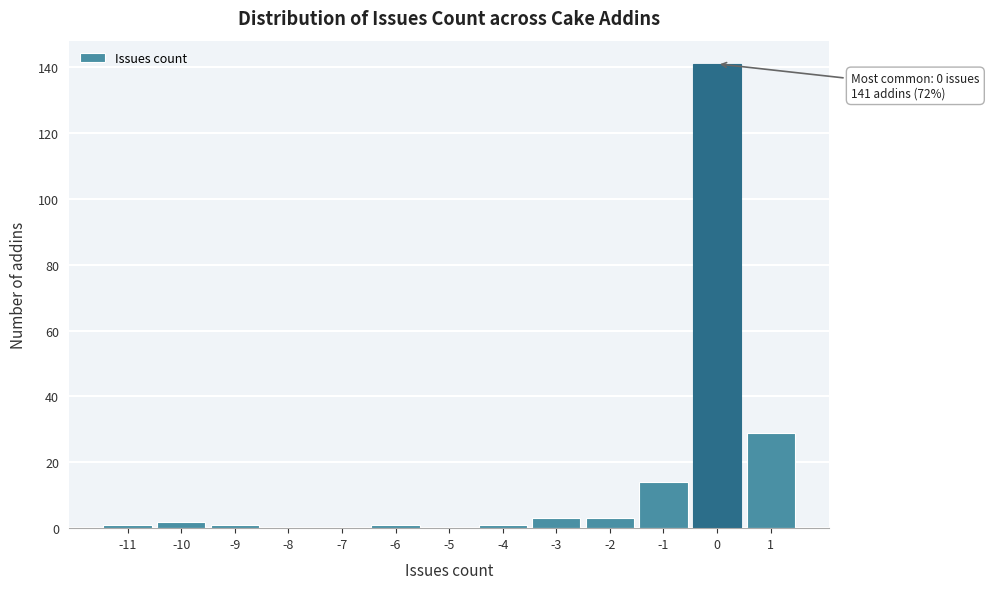

Over which range of the x-axis is the bar tallest?

-0.5 to 0.5